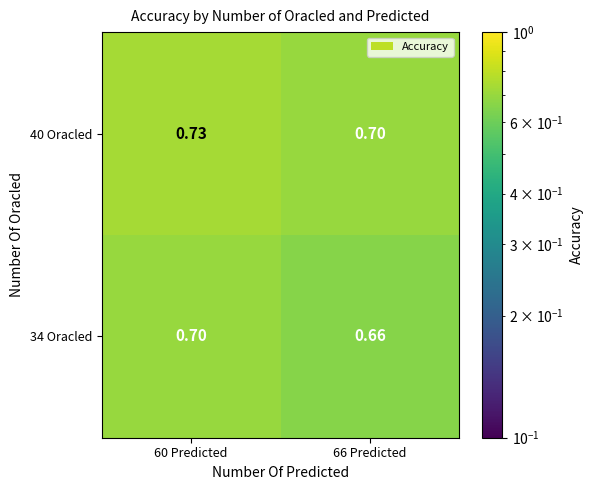

At how many categories does at least one series exceed 0?

2